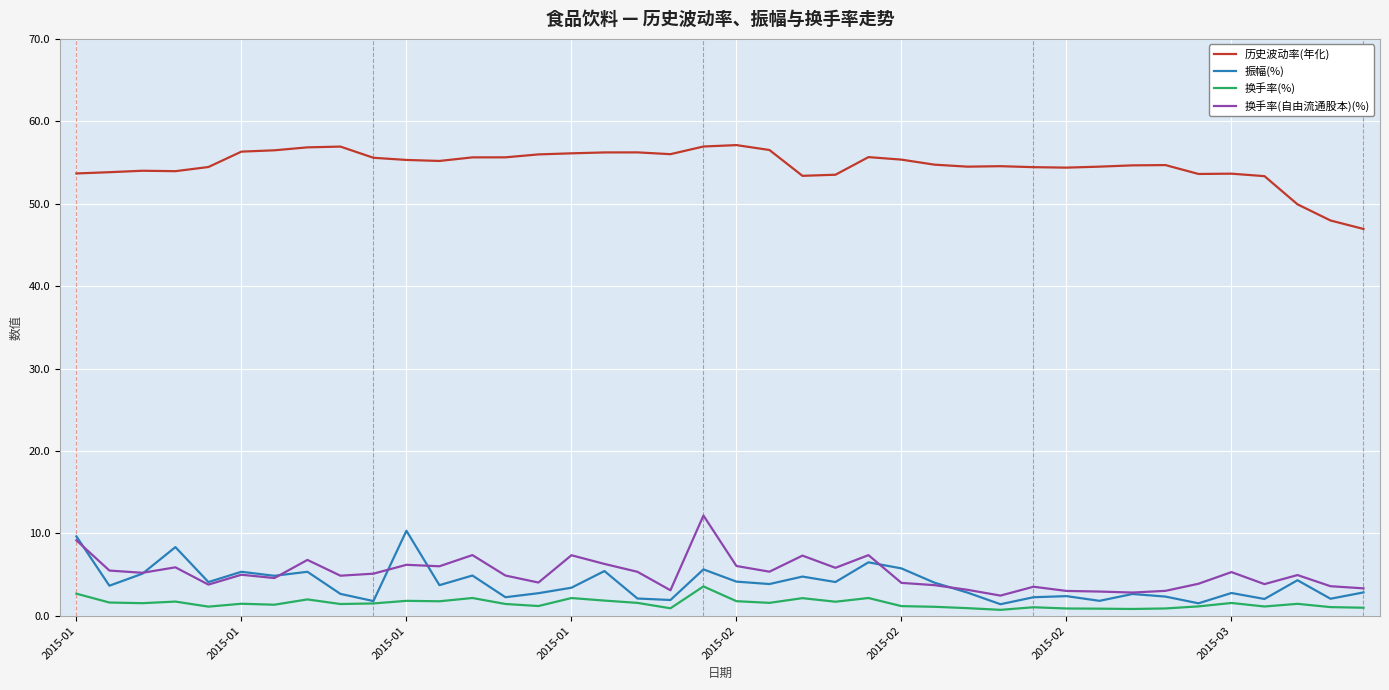

True or false: 换手率(%) has more than 0 points higher than both neighbors.

True